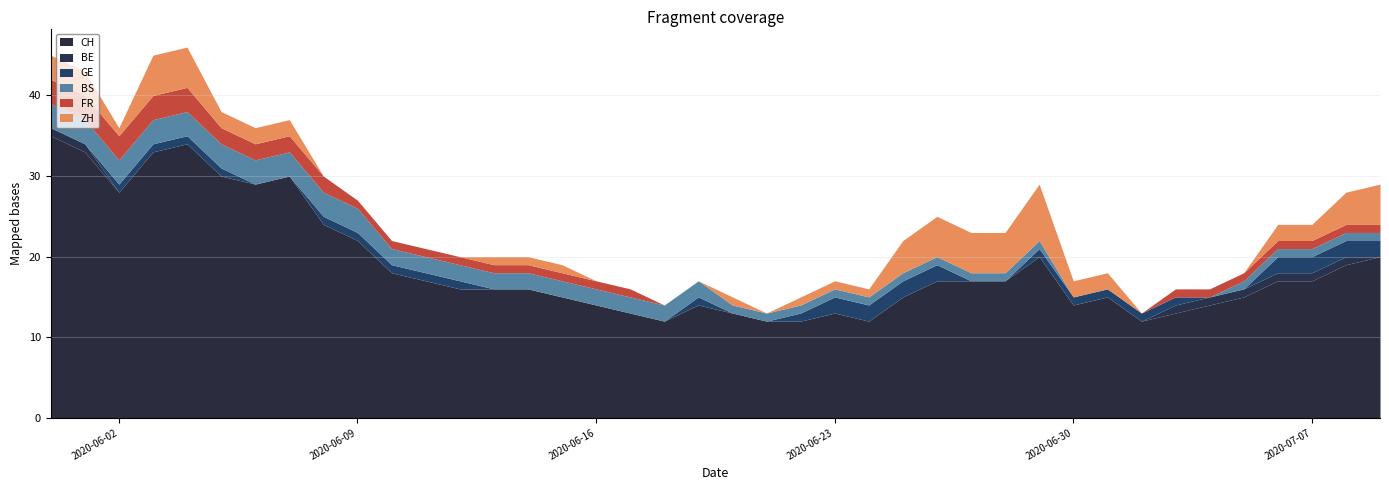

True or false: BE and CH cross at least once.

False